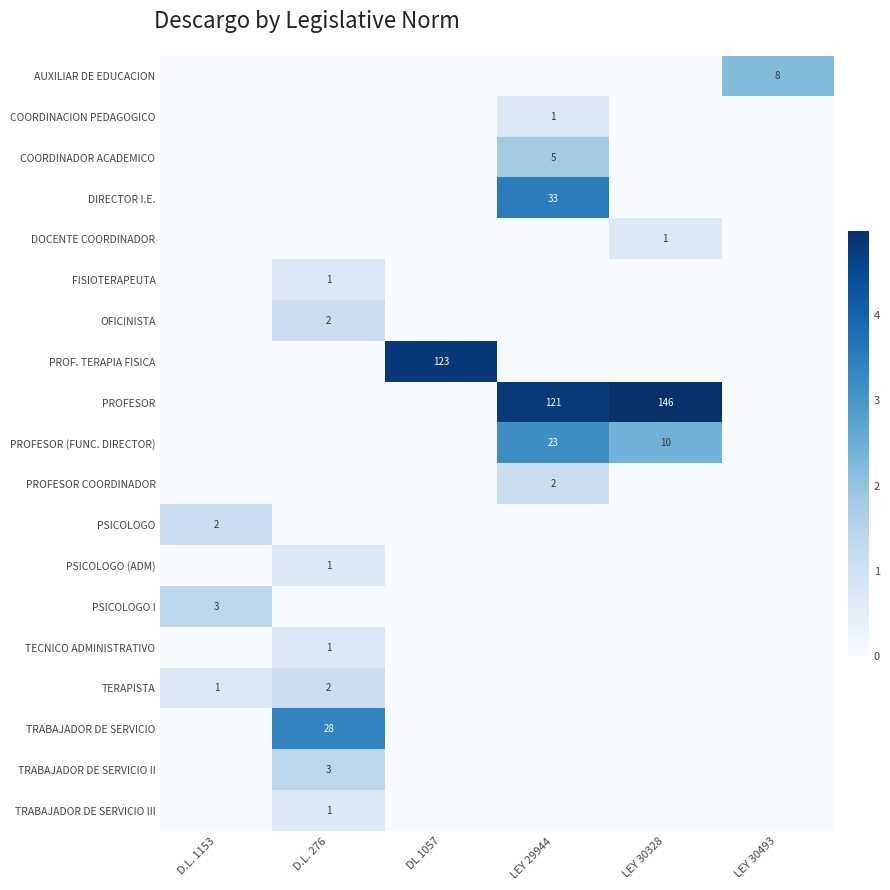

The value of PROF. TERAPIA FISICA at DL 1057 is 123. True or false?

True